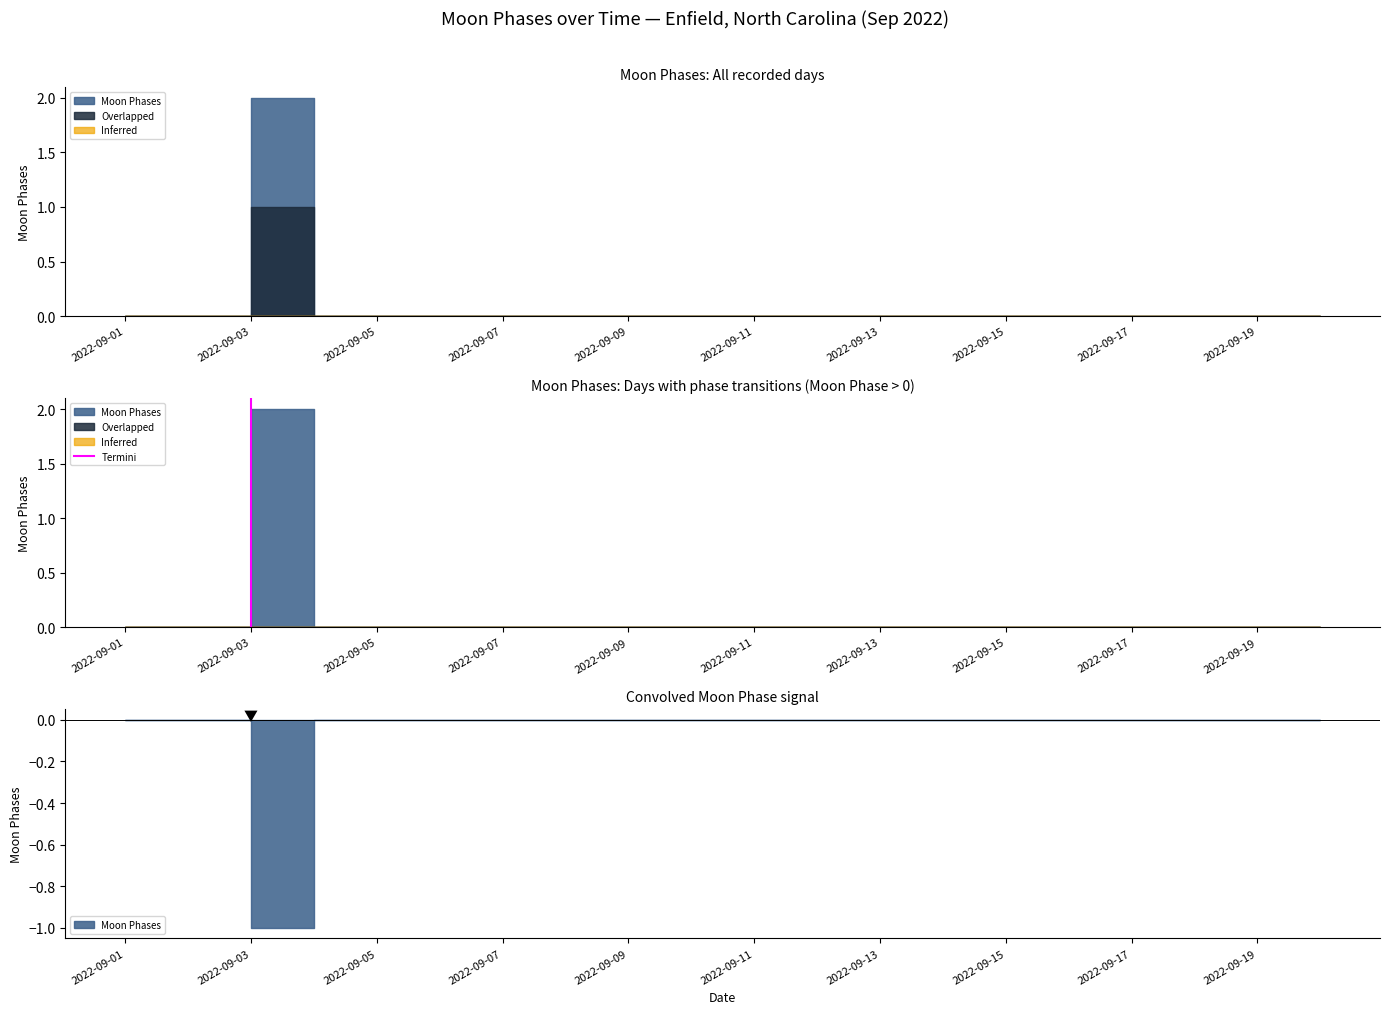

How many values are above zero?

1